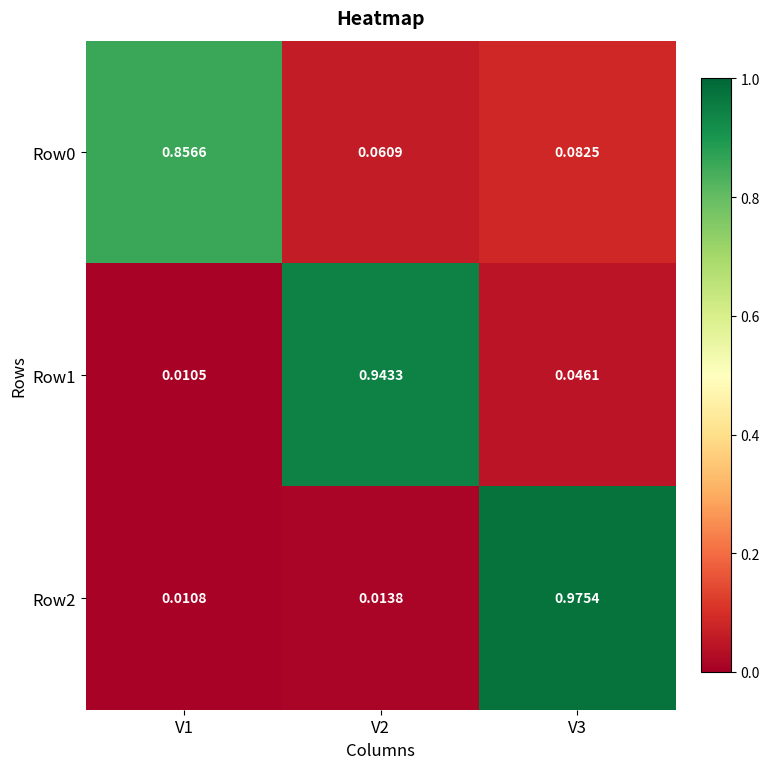

Which label corresponds to the smallest value in the chart?

V1